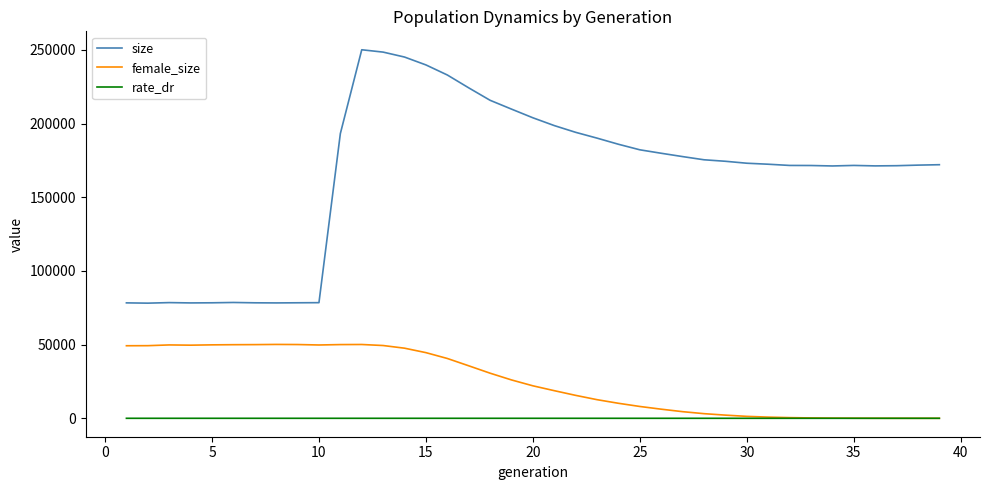

Which series has the largest range (max minus min)?

size